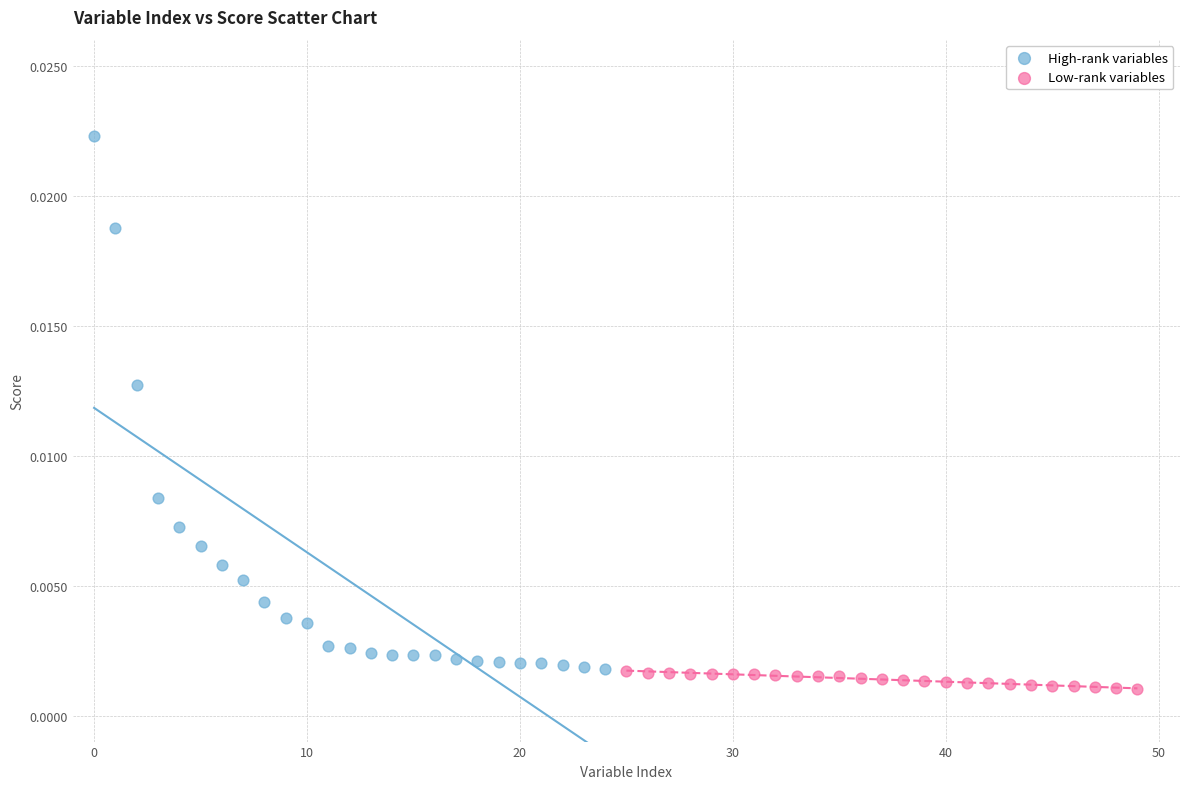

Which series has the largest Y range (max minus min)?

High-rank variables